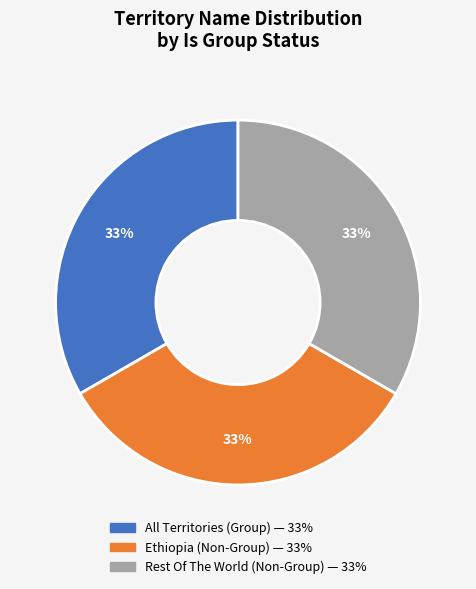

What is the ratio of the value at Ethiopia to the value at All Territories?

1.0